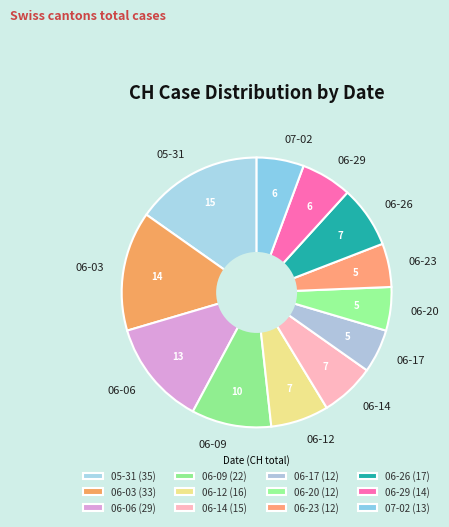

Does 06-12 represent more than half of the total?

No